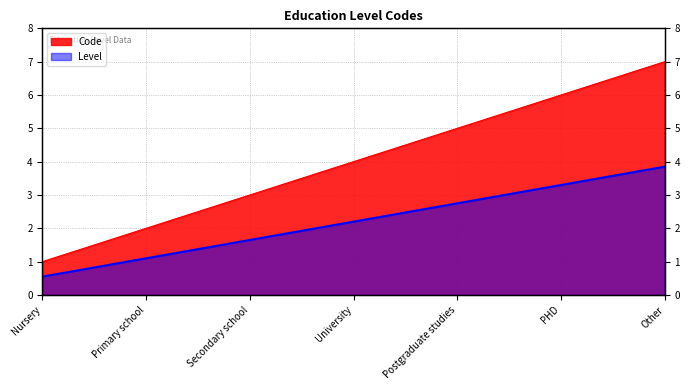

List the labels in order of value, smallest first.

Nursery, Primary school, Secondary school, University, Postgraduate studies, PHD, Other